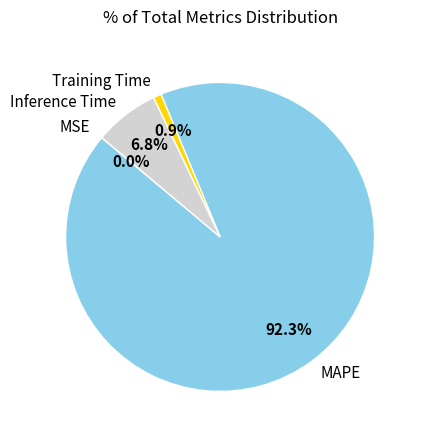

To the nearest percent, what is the average slice percentage?

25%